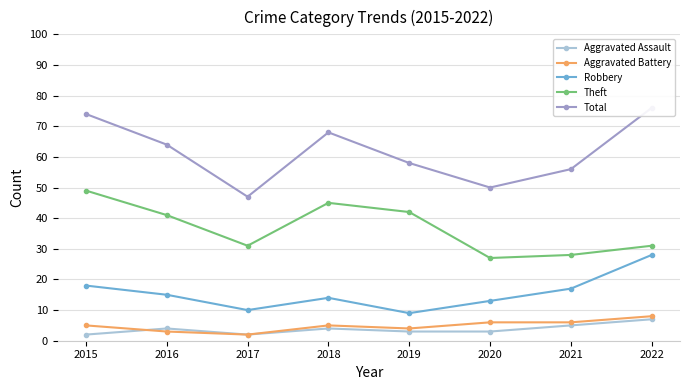

At which label is Aggravated Battery closest to 5?

2015